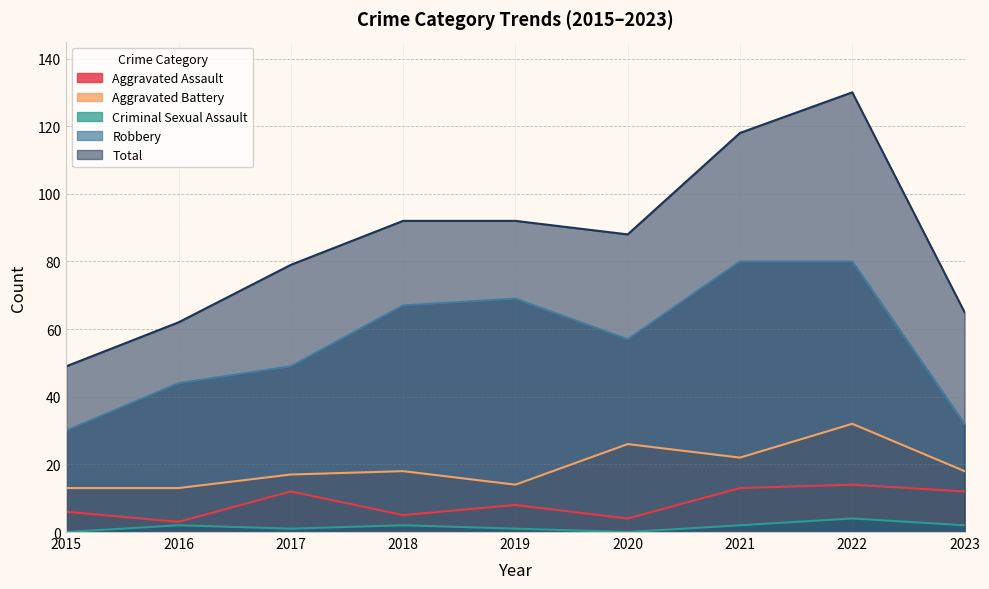

Between 2016 and 2023, which series saw the biggest shift?

Robbery